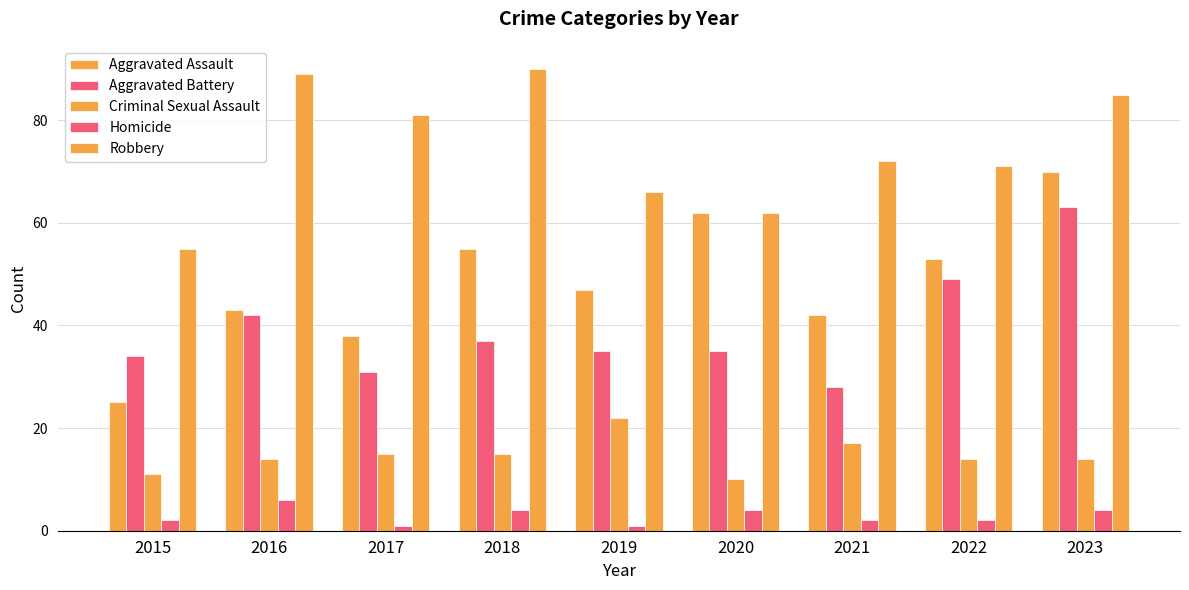

At which label does Aggravated Assault first exceed 47?

2018